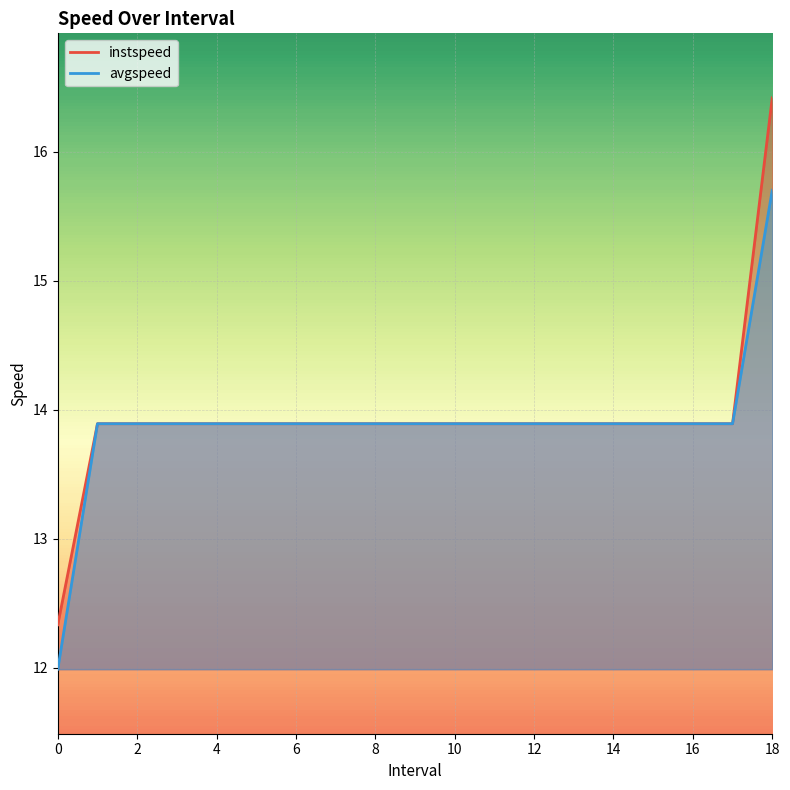

At which category is the sum across all series the highest?

18